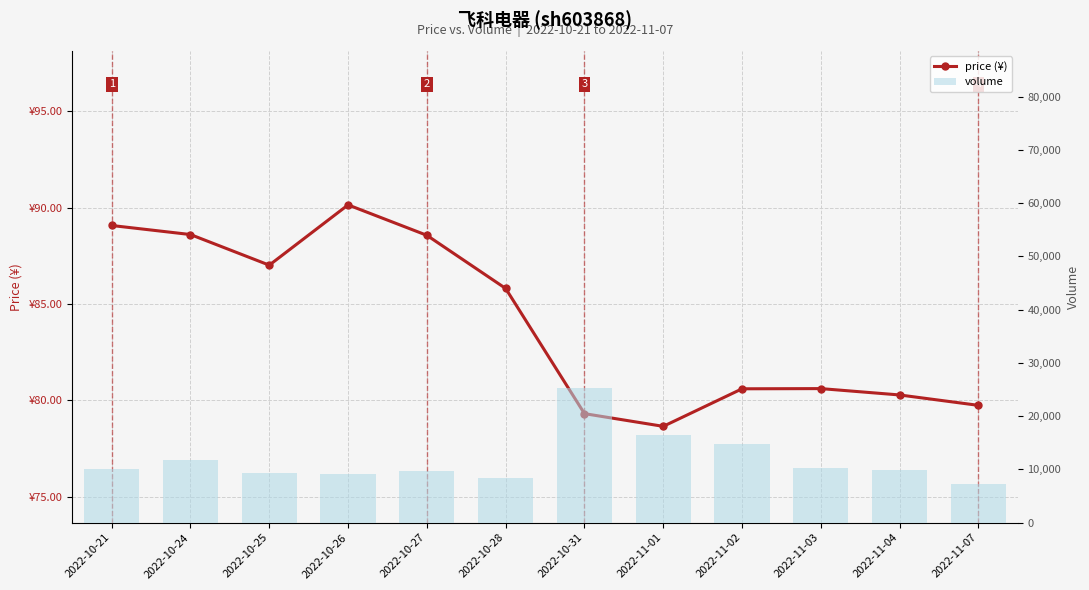

How many values in the price (¥) series are below 85?

6